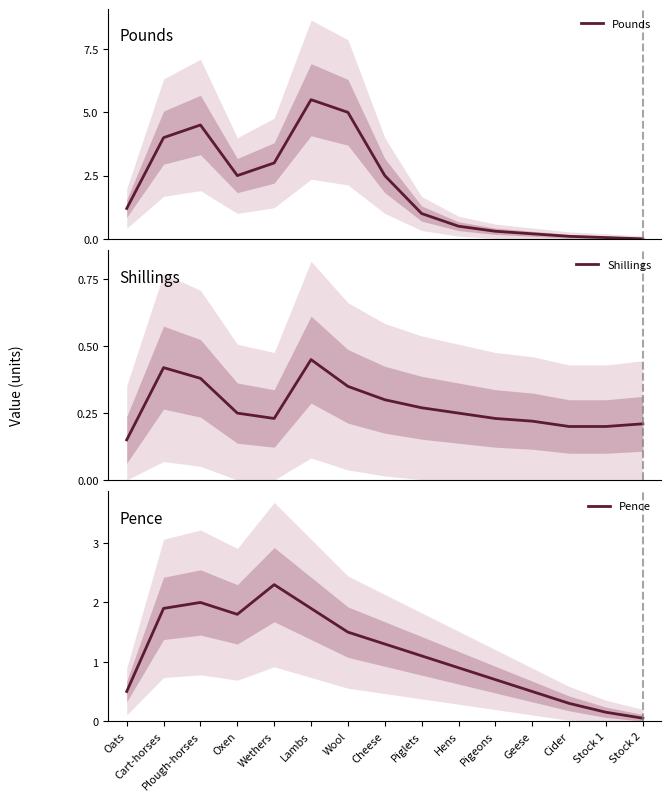

True or false: Pounds has a value of 5.0 at Wool.

True